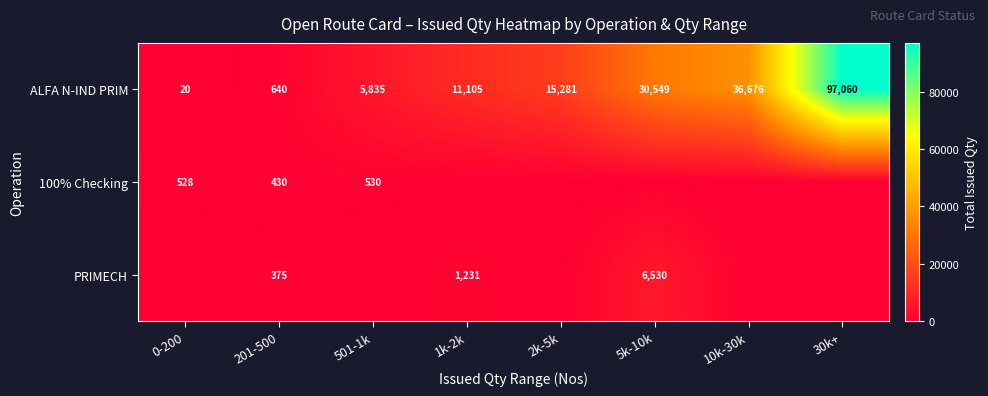

Rank the series at 201-500 from lowest to highest value.

PRIMECH, 100% Checking, ALFA N-IND PRIM